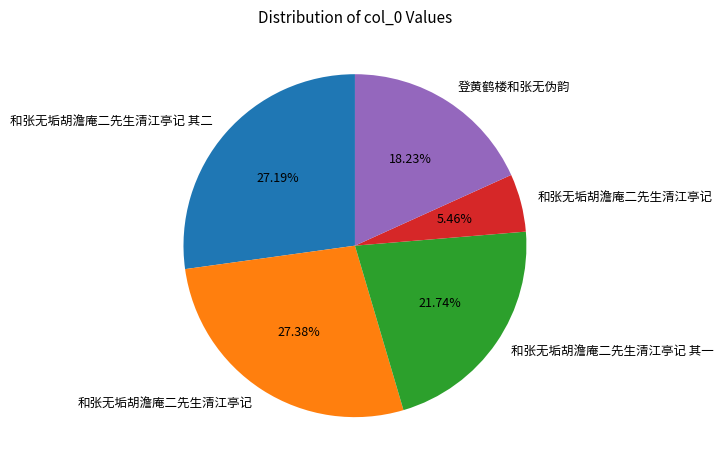

To the nearest percent, what is the average slice percentage?

20%